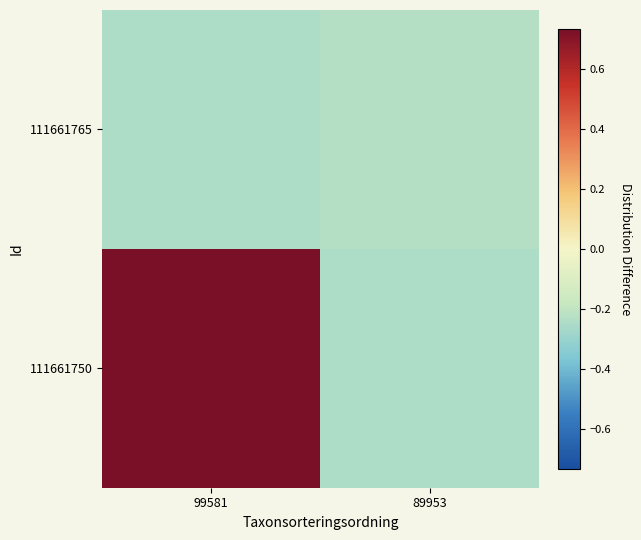

At which category is the sum across all series the highest?

99581